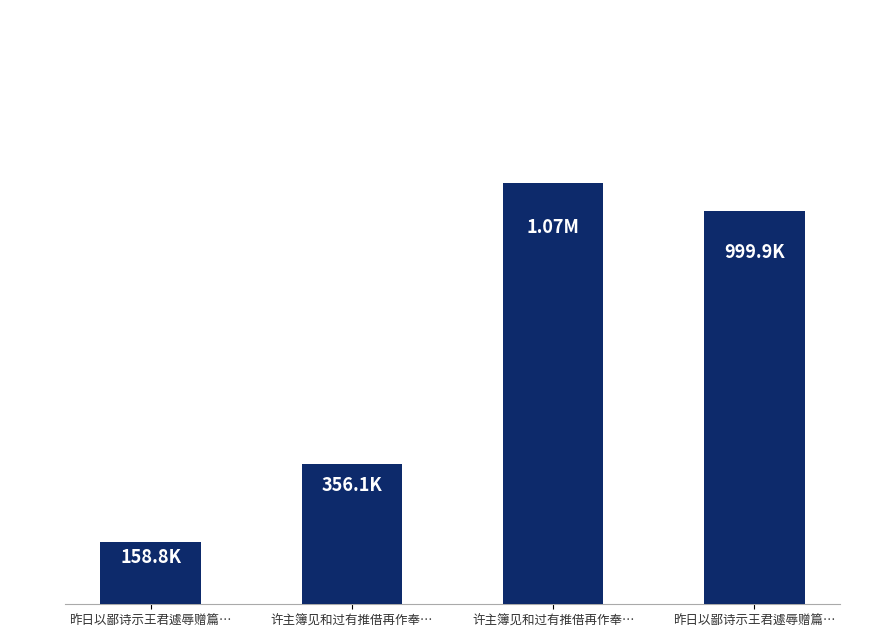

List the labels in order of value, largest first.

许主簿见和过有推借再作奉…, 昨日以鄙诗示王君遽辱赠篇…, 许主簿见和过有推借再作奉…, 昨日以鄙诗示王君遽辱赠篇…